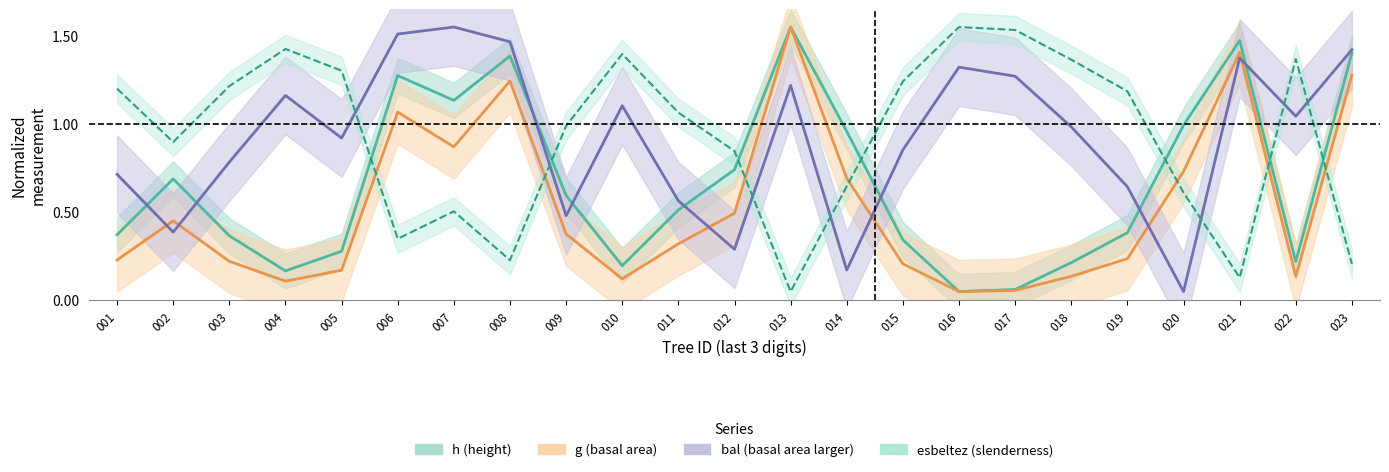

What is the average value of the h (height) series?

0.7